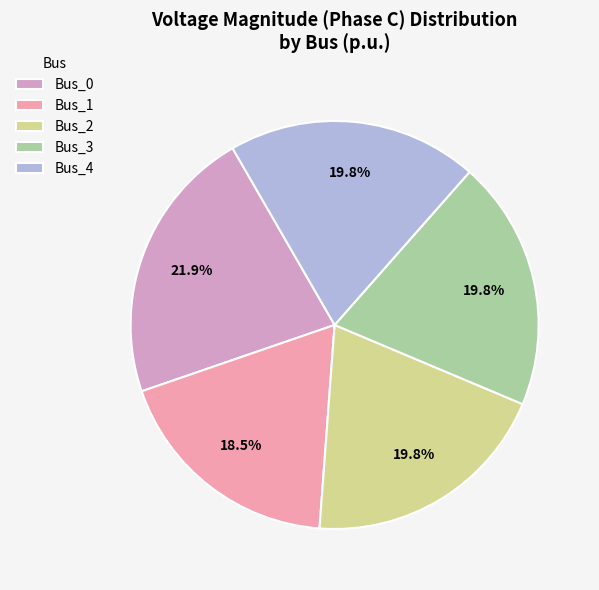

Which slice is the smallest?

Bus_1